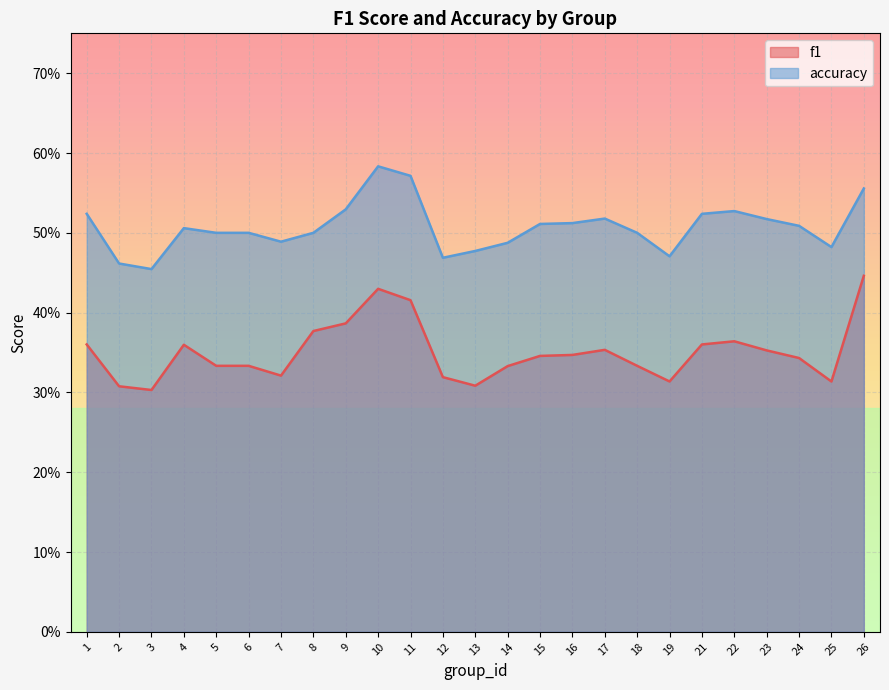

Does the chart display data point markers on the line(s)?

No